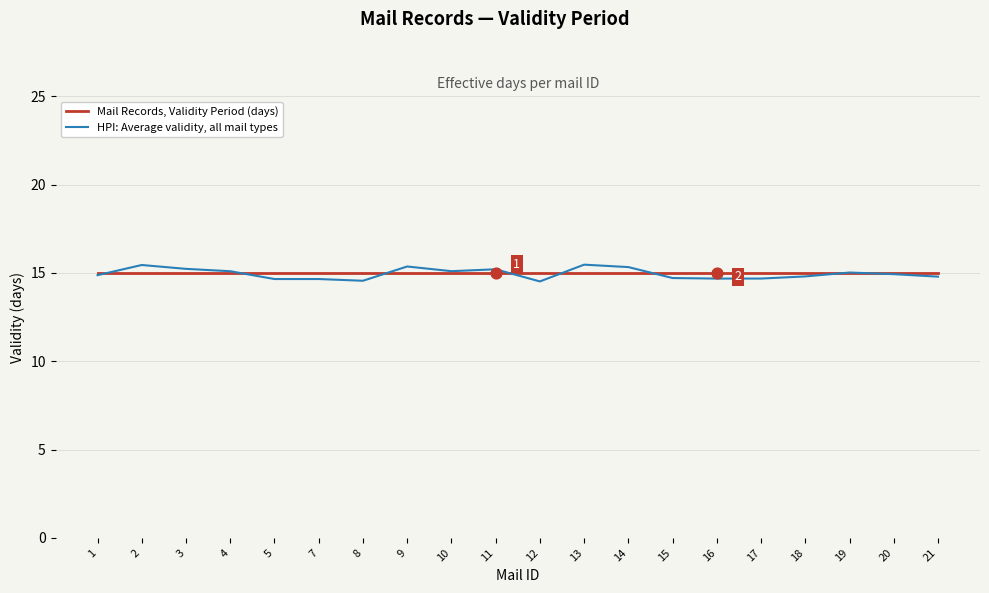

What is the spread (max minus min) of values at 8?

0.4